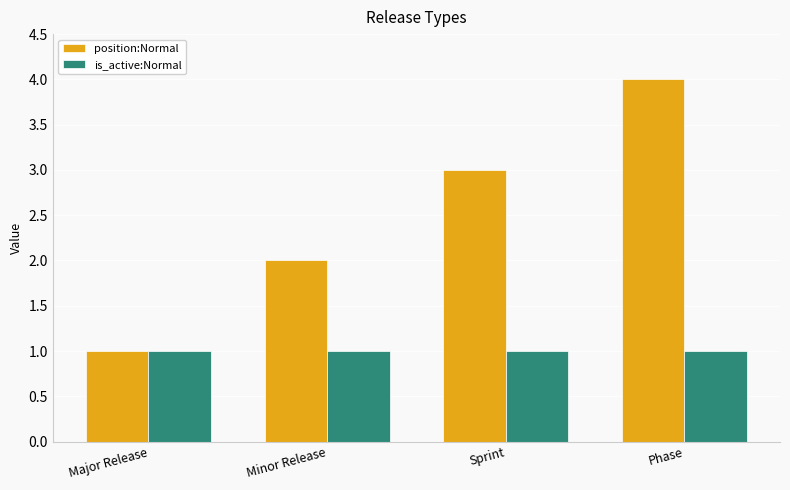

What is the label of the 1st bar from the right?

Phase